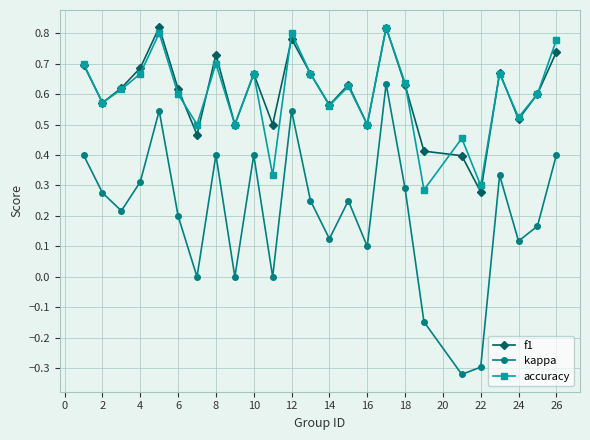

True or false: f1 and kappa cross at least once.

False